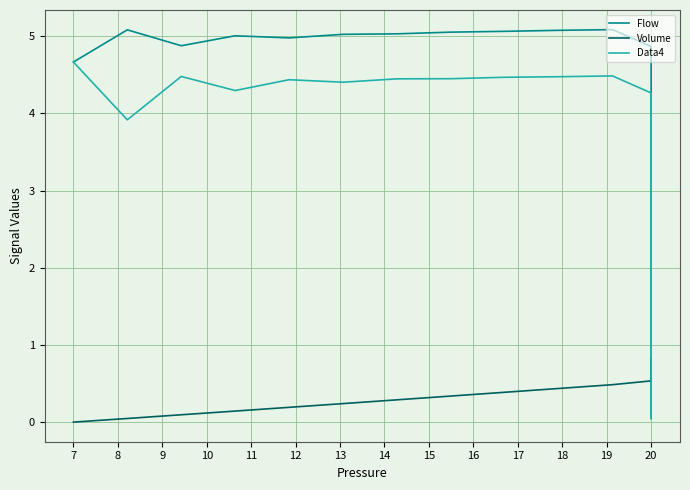

Which series has the largest total across all categories?

Flow